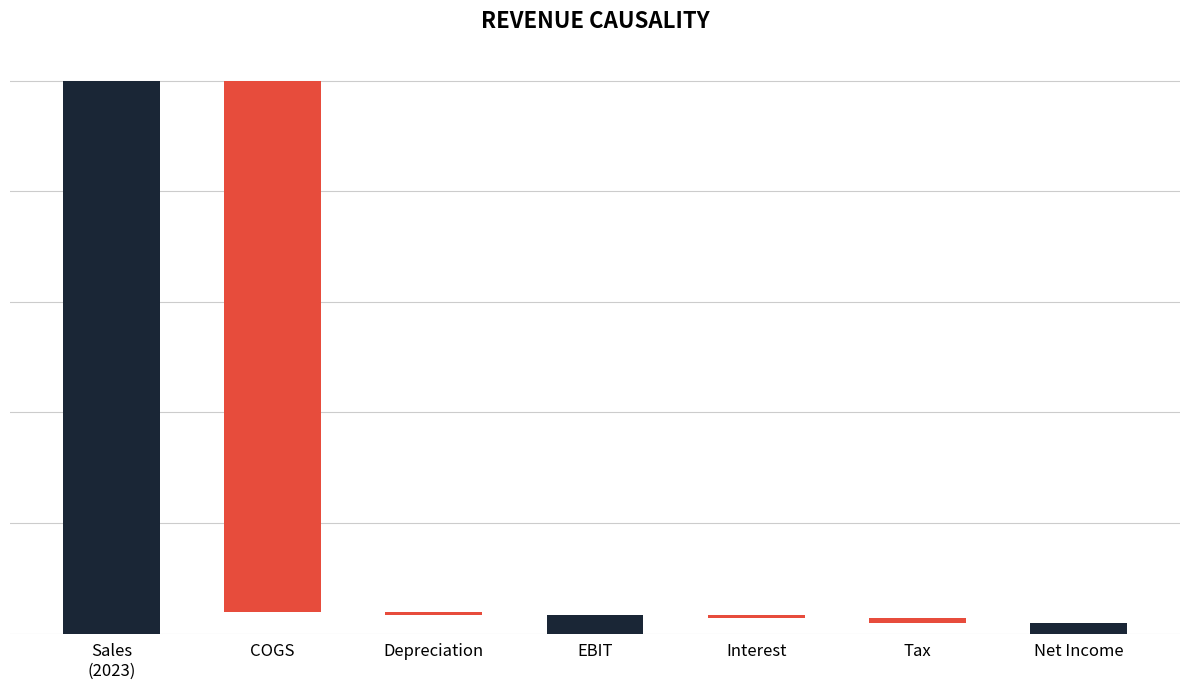

List the labels in order of value, smallest first.

Depreciation, Interest, Tax, Net Income, EBIT, COGS, Sales